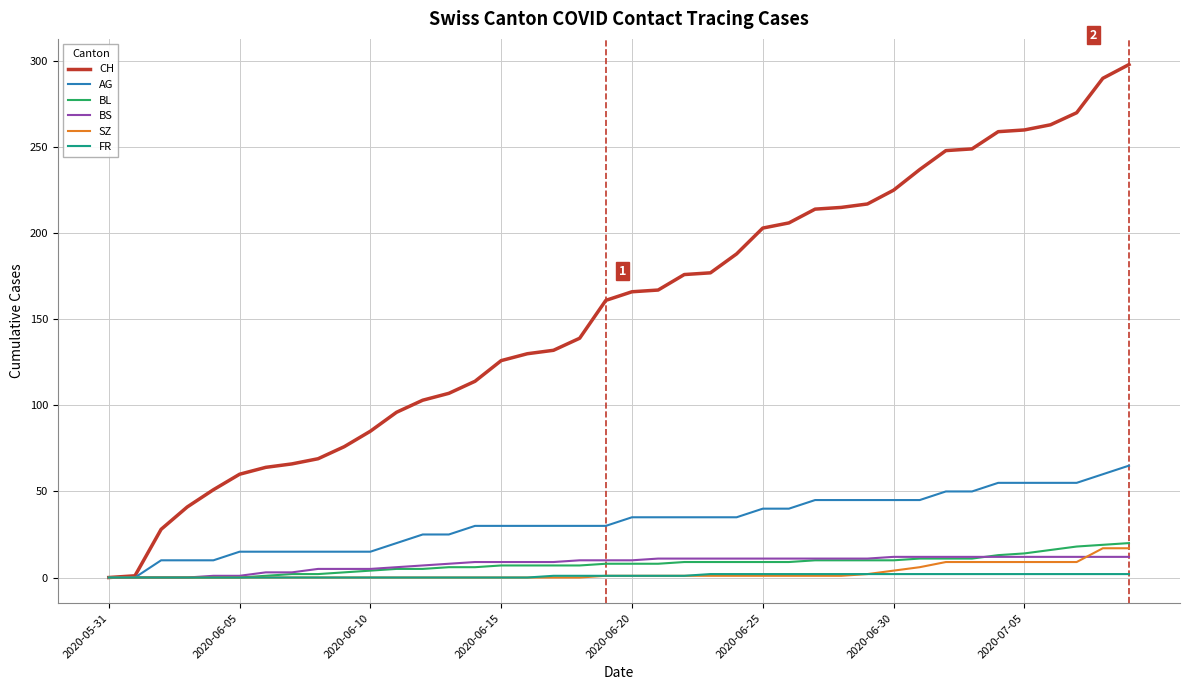

At how many categories does at least one series exceed 230?

9